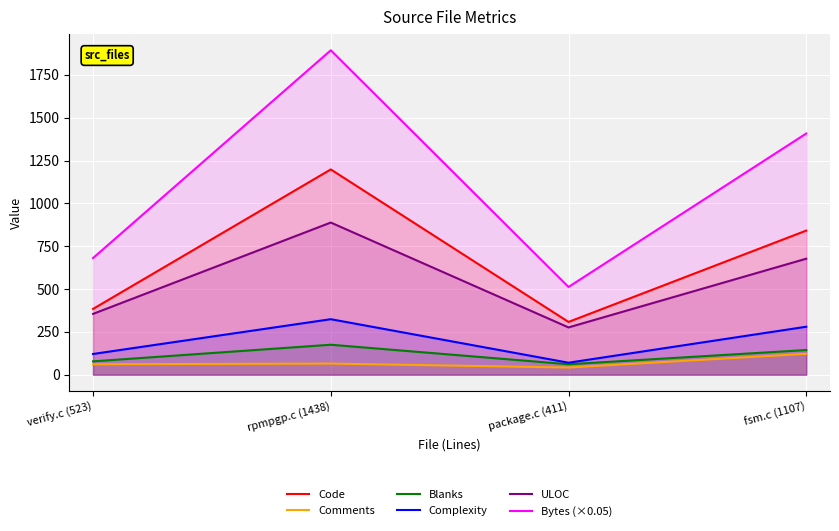

In ULOC, how many points are higher than both neighbors (excluding endpoints)?

1